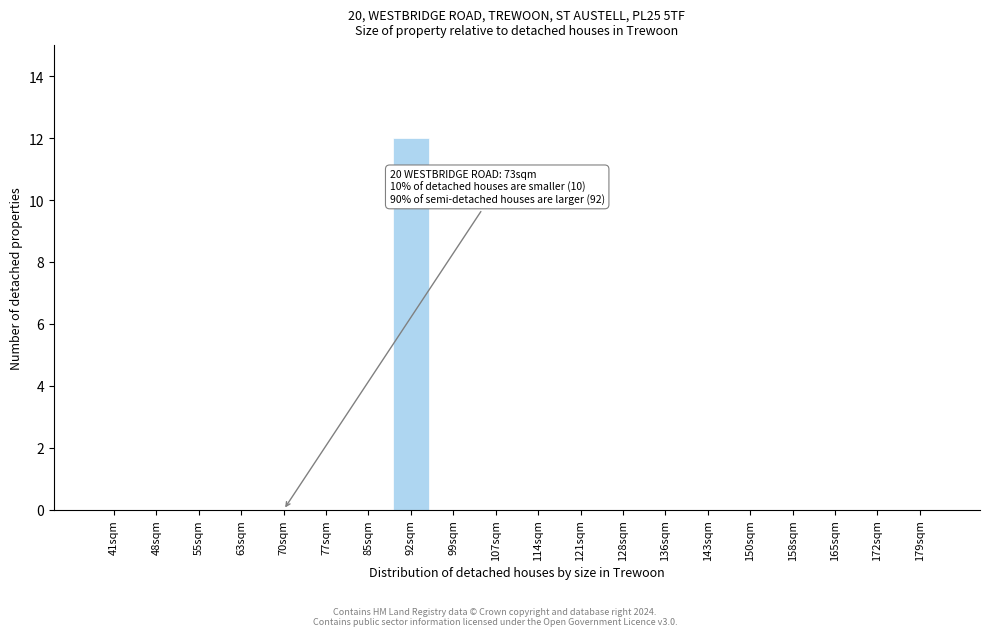

Reading right to left, extract all data points from this chart.

179sqm=0	172sqm=0	165sqm=0	158sqm=0	150sqm=0	143sqm=0	136sqm=0	128sqm=0	121sqm=0	114sqm=0	107sqm=0	99sqm=0	92sqm=12	85sqm=0	77sqm=0	70sqm=0	63sqm=0	55sqm=0	48sqm=0	41sqm=0